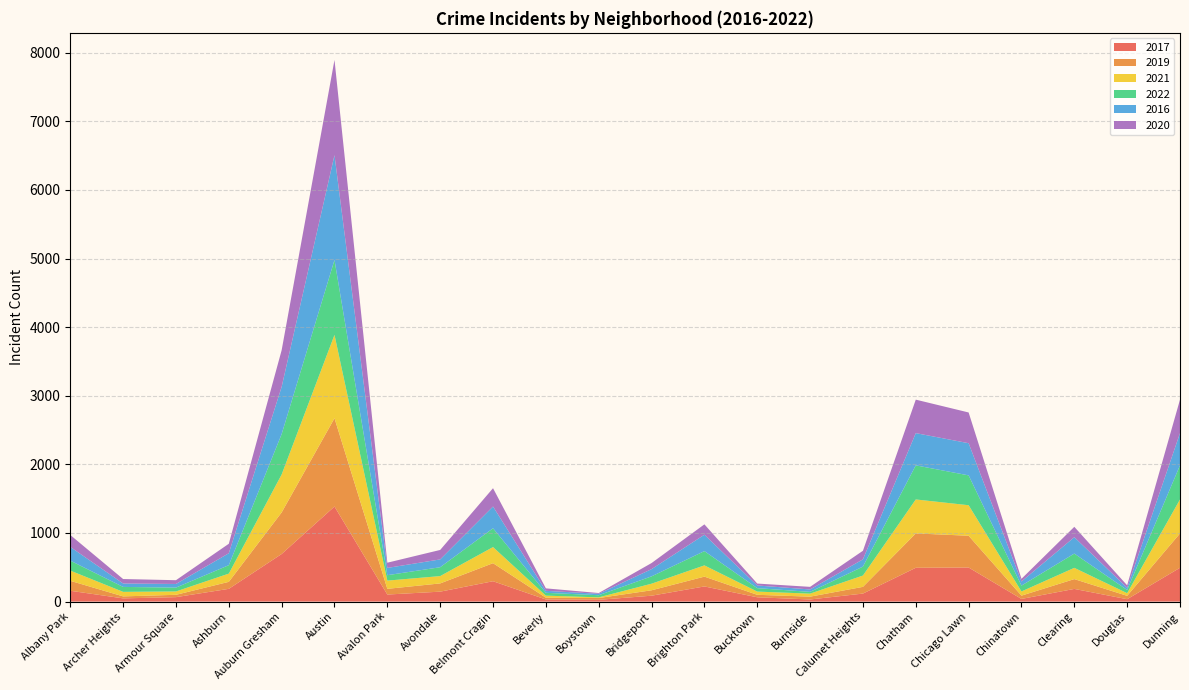

Reading left to right, transcribe all the data shown in this chart.

2017: 158	47	65	186	694	1386	103	145	297	31	26	86	221	63	31	117	493	497	39	185	35	493
2019: 145	29	34	102	606	1287	83	120	263	26	26	79	143	36	41	98	501	463	48	143	49	501
2021: 149	66	49	120	553	1215	120	107	235	30	10	96	164	47	44	165	495	445	61	164	39	495
2022: 145	72	56	123	589	1092	79	129	274	41	31	107	208	50	26	130	497	435	85	208	46	497
2016: 200	50	53	174	689	1528	106	114	317	29	21	105	239	39	35	106	470	469	60	239	32	470
2020: 174	65	55	138	534	1388	76	138	267	36	11	89	151	28	38	125	488	448	39	151	36	488